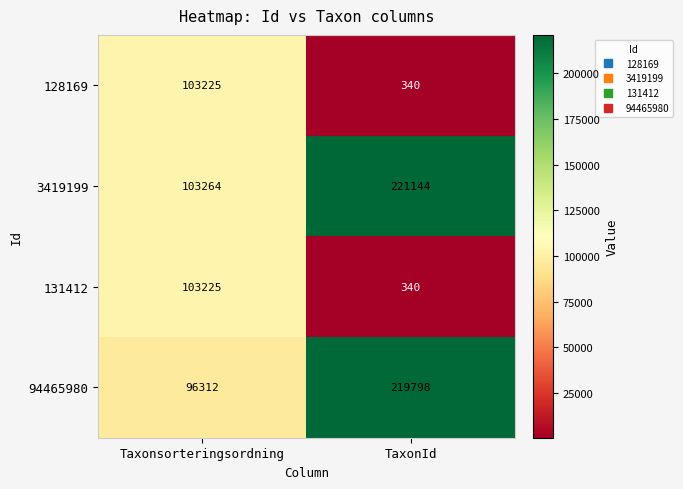

What is the sum of the 131412 values at Taxonsorteringsordning and TaxonId?

103565